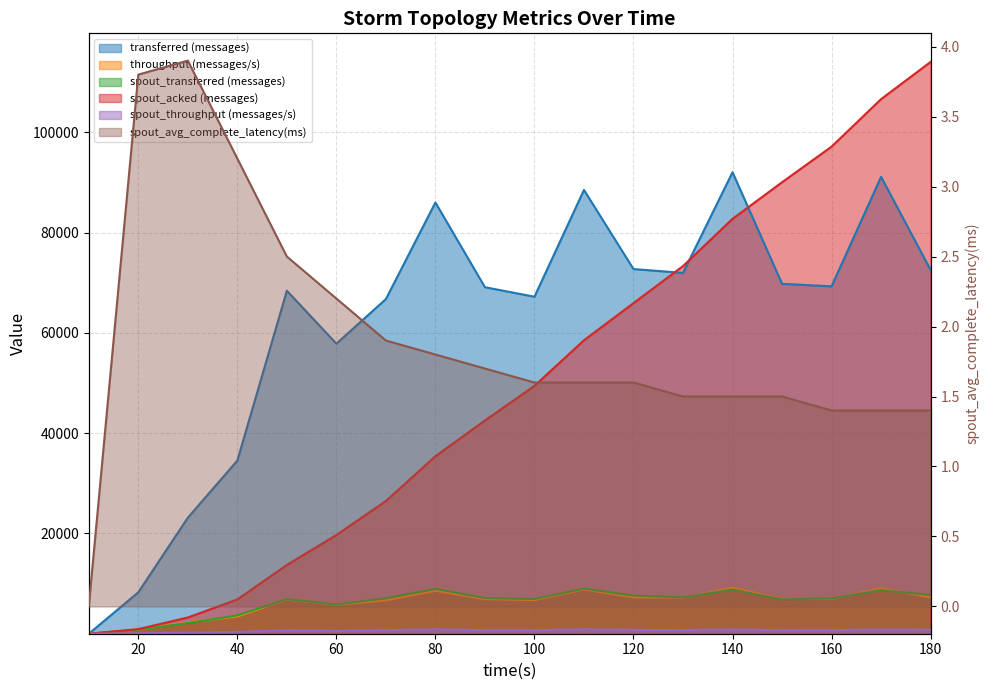

What are all the series names shown in the legend?

transferred (messages), throughput (messages/s), spout_transferred (messages), spout_acked (messages), spout_throughput (messages/s), spout_avg_complete_latency(ms)